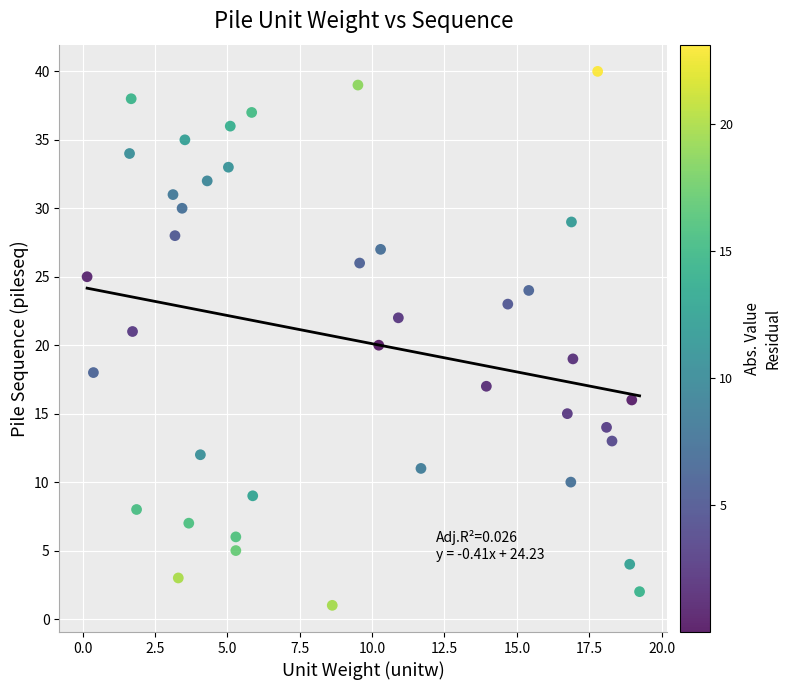

What is the range of Y values (max minus min)?

39